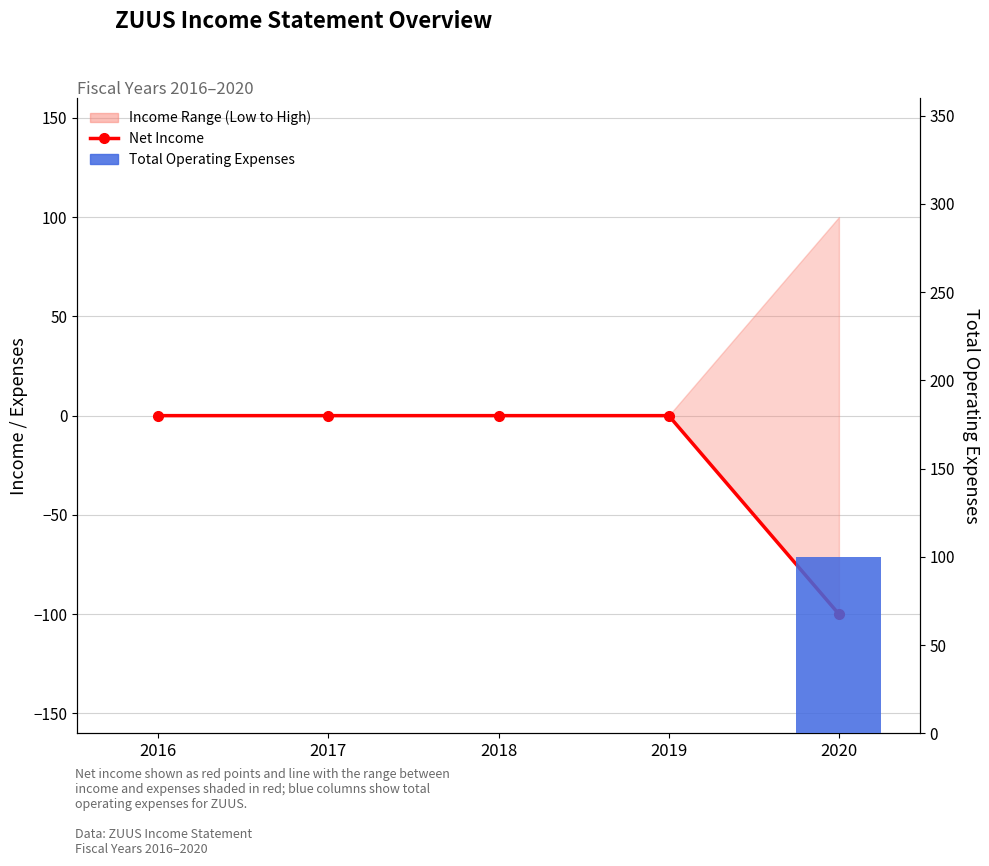

List the labels in order of Net Income value, largest first.

2016, 2017, 2018, 2019, 2020